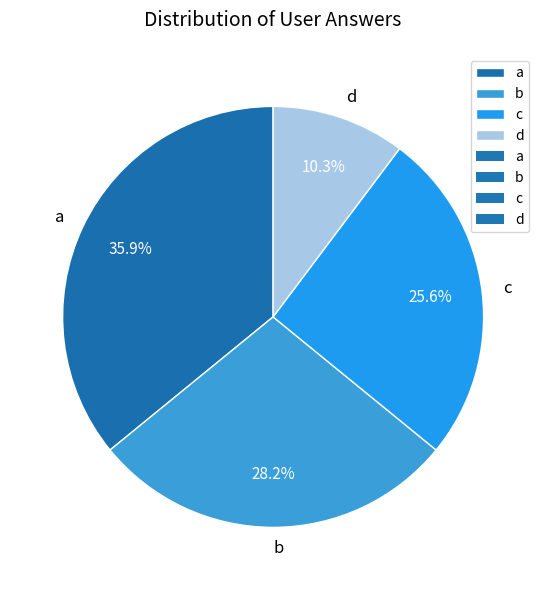

Combined, do b and d account for over 50%?

No